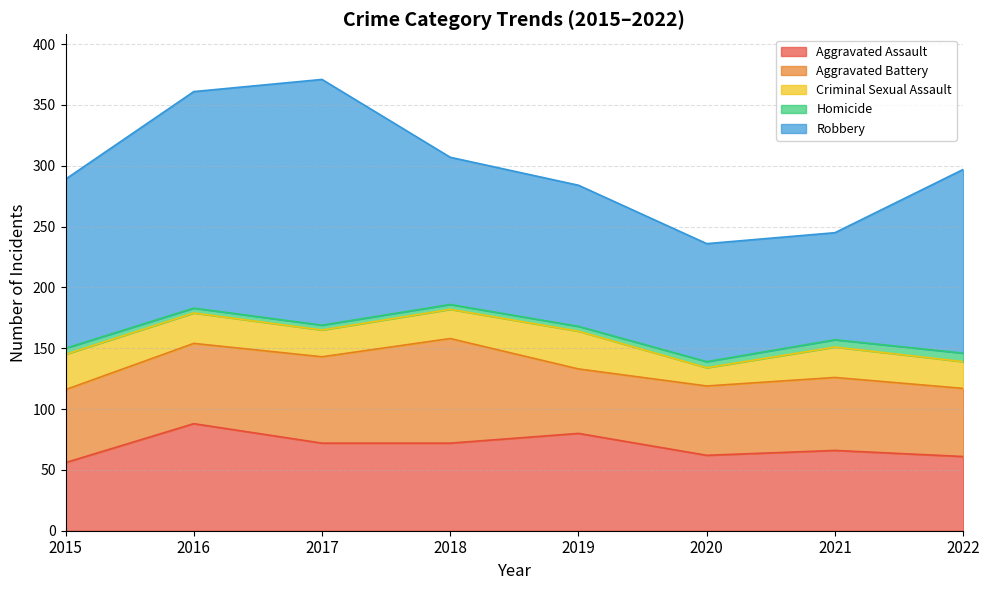

True or false: Robbery and Aggravated Assault cross at least once.

False